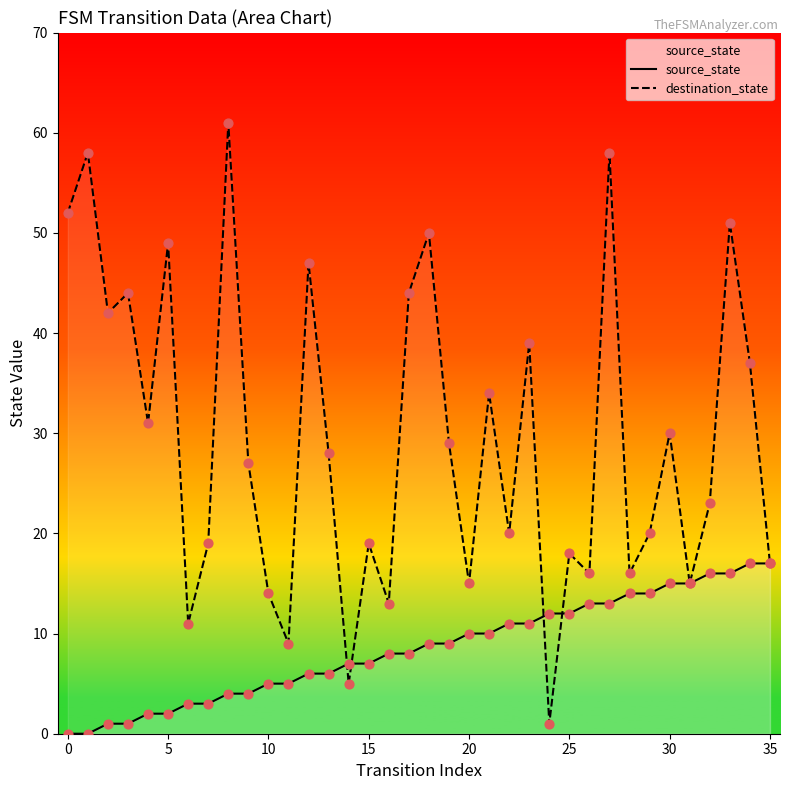

Which series has the largest total across all categories?

destination_state